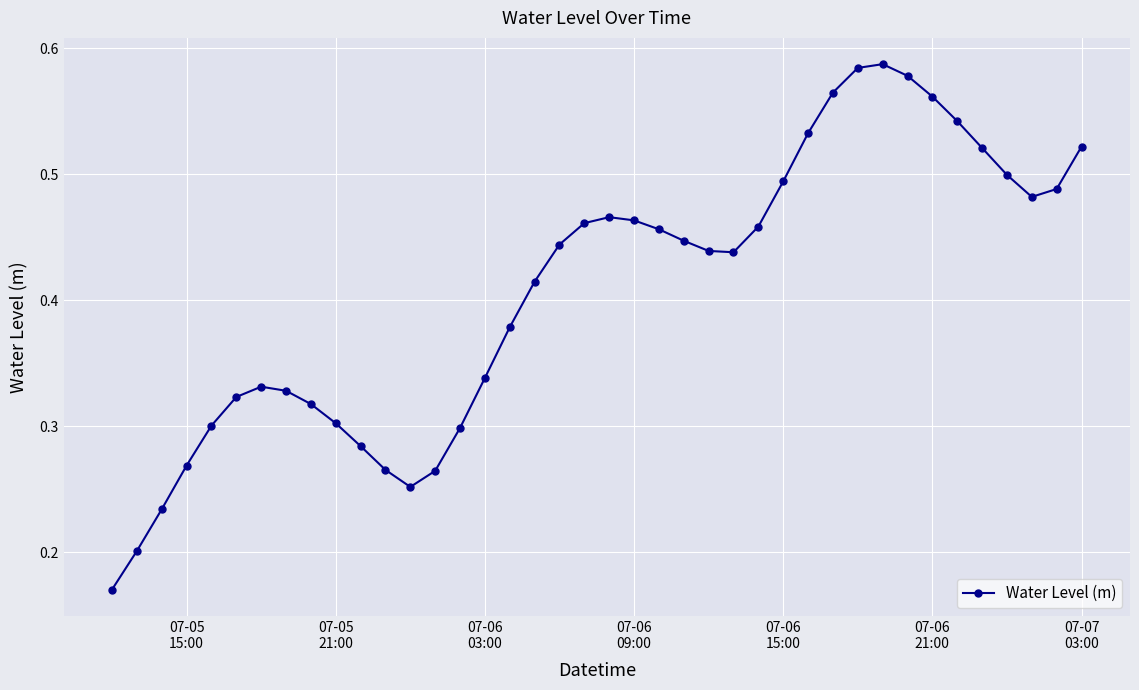

True or false: there are more than 0 points higher than both neighbors.

True